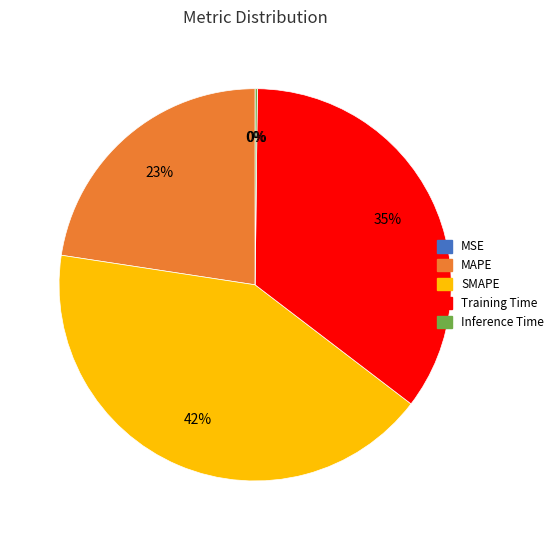

The Training Time slice represents 42% of the pie. True or false?

False